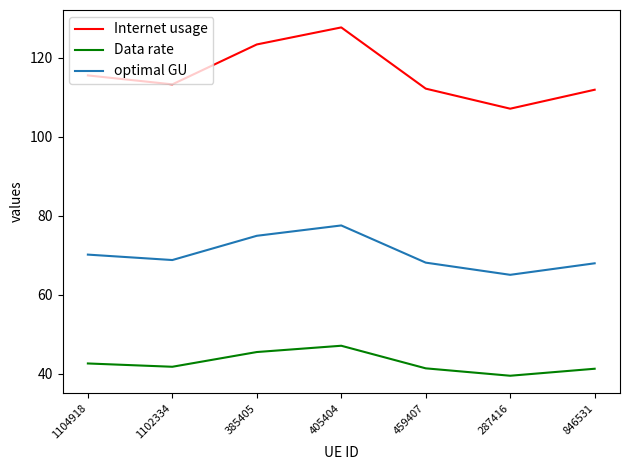

True or false: Data rate and optimal GU cross at least once.

False